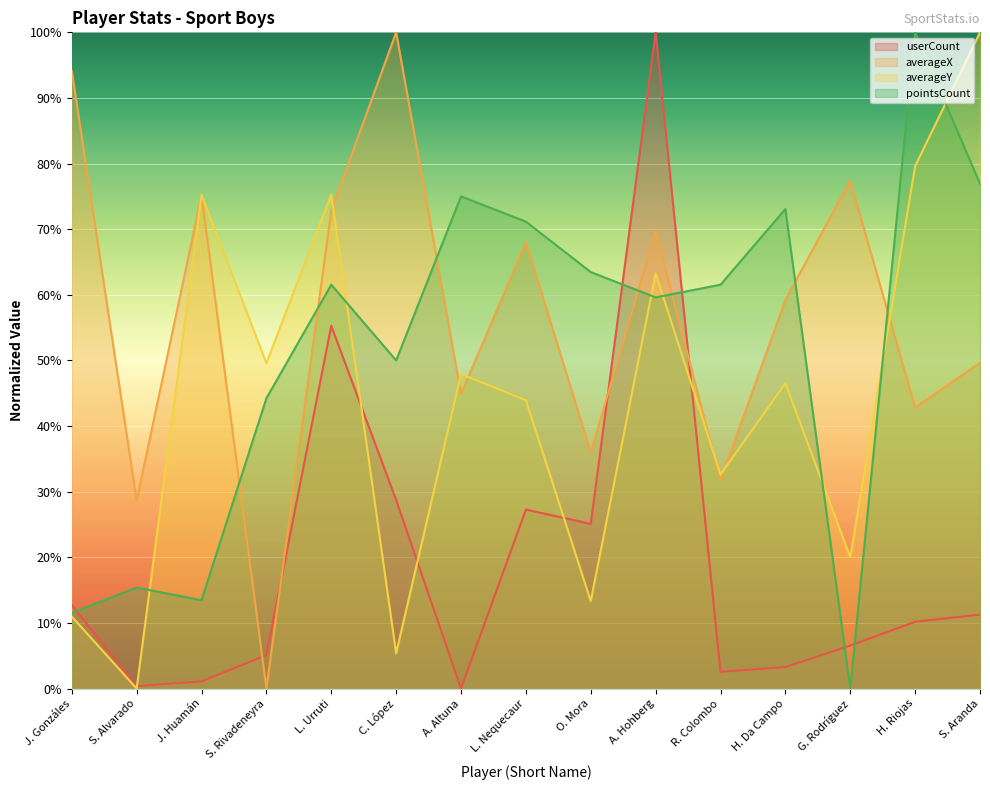

How many lines are shown in the chart?

4